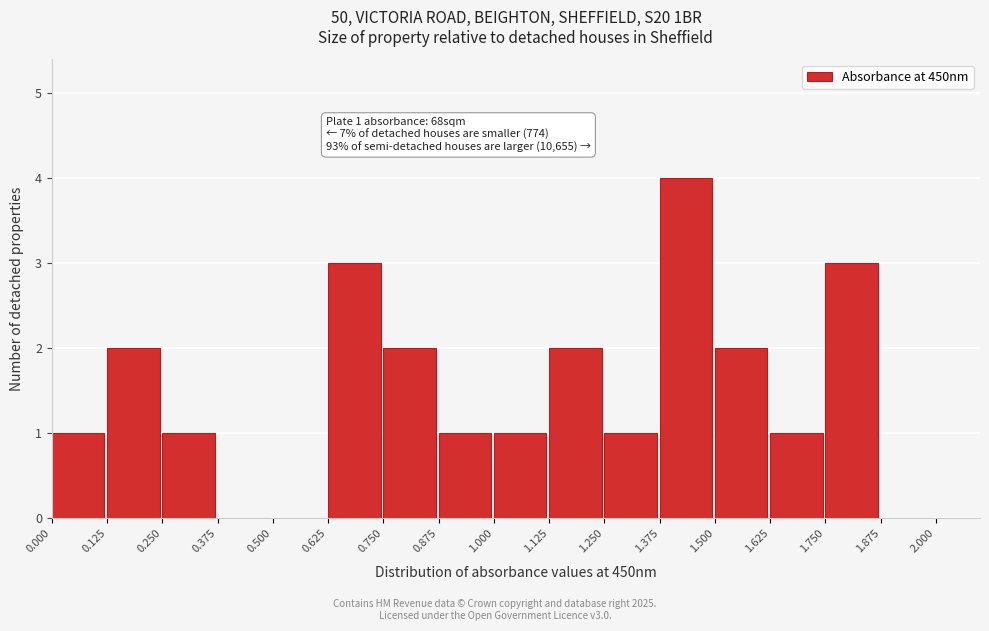

Over which range of the x-axis is the bar tallest?

1.375 to 1.500